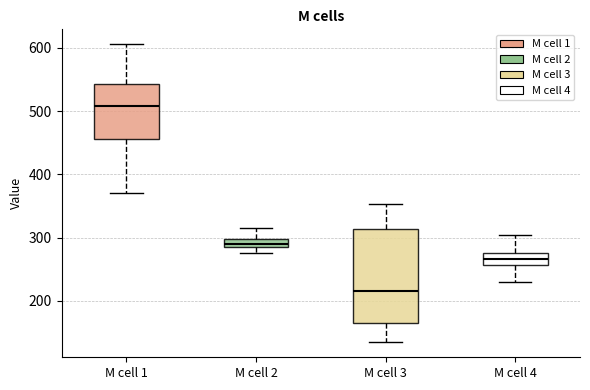

Comparing the boxes themselves (not the whiskers), which one is the tallest?

M cell 3